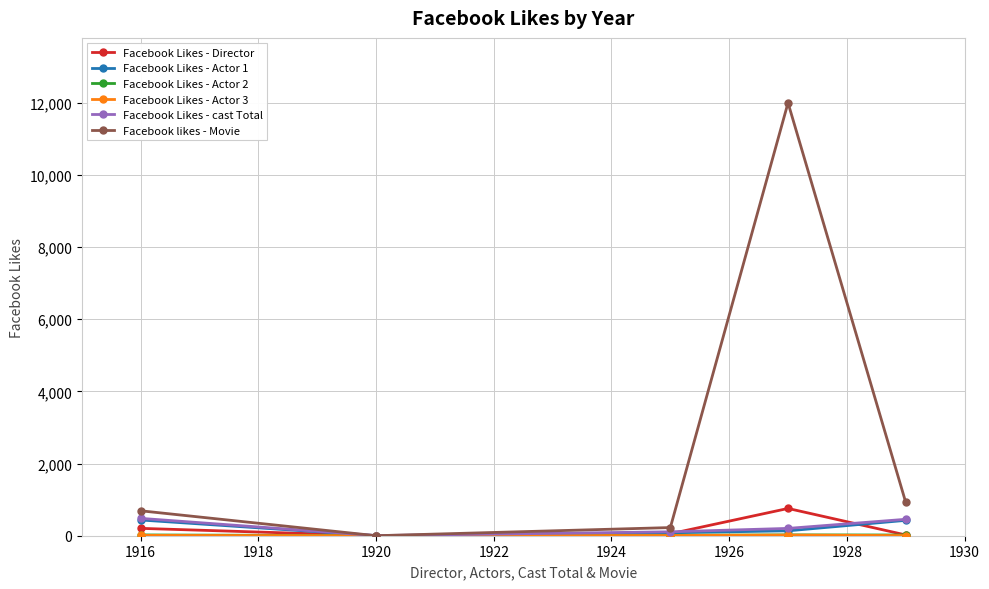

How many data points in Facebook Likes - Director are less than 54?

2